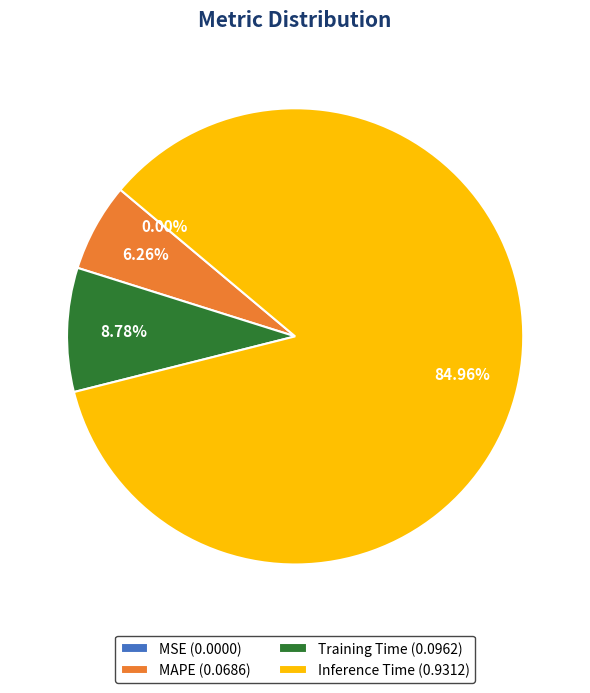

Combined, do Training Time (0.0962) and Inference Time (0.9312) account for over 50%?

Yes